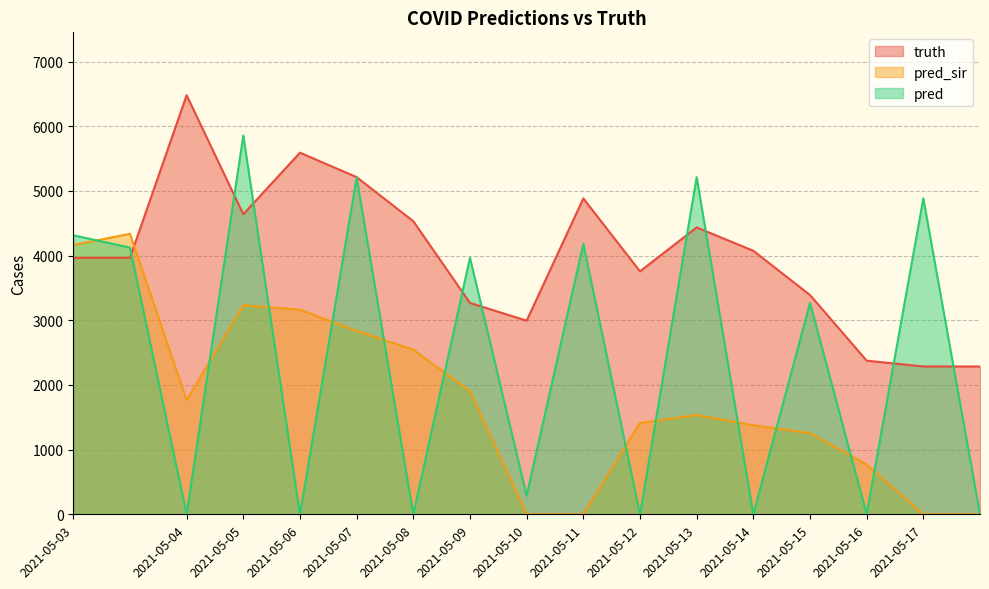

The value of truth at 2021-05-12 is 3757.0. True or false?

True